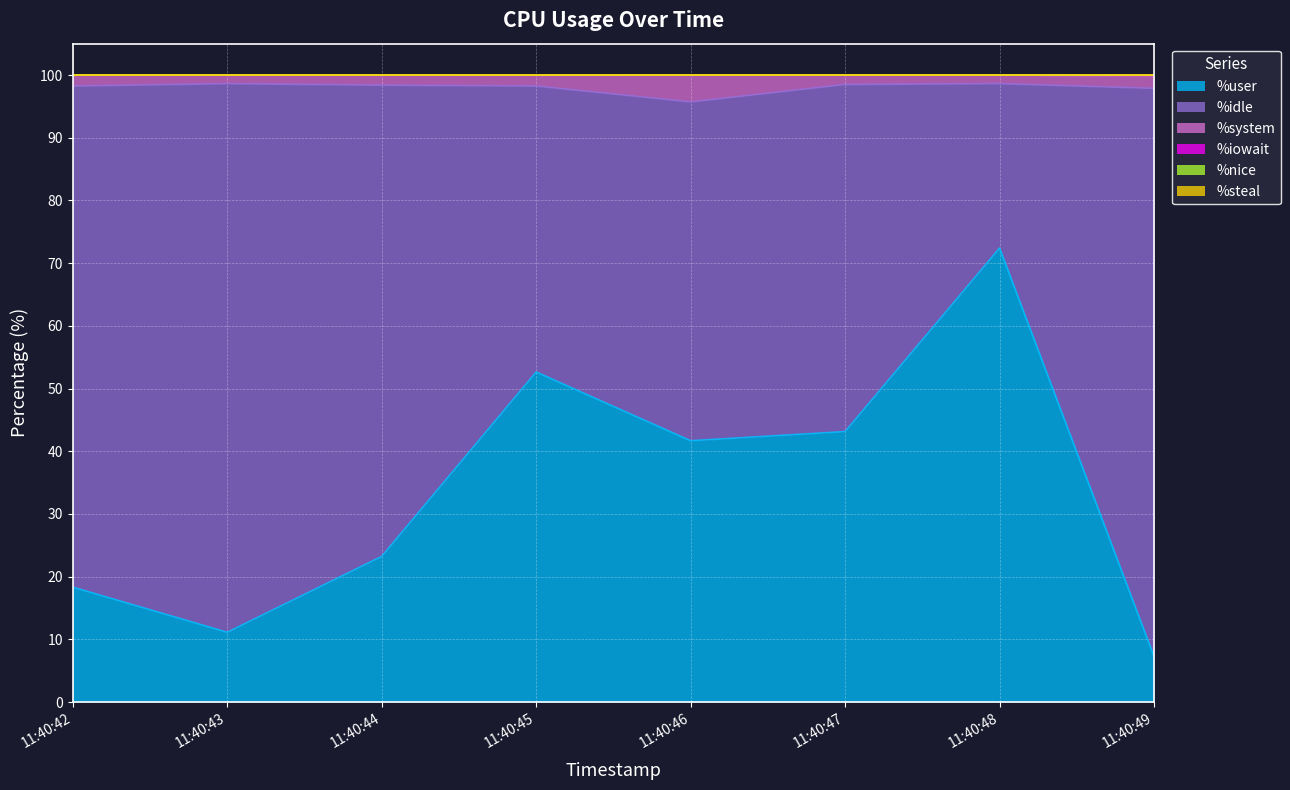

Does the chart display data point markers on the line(s)?

No